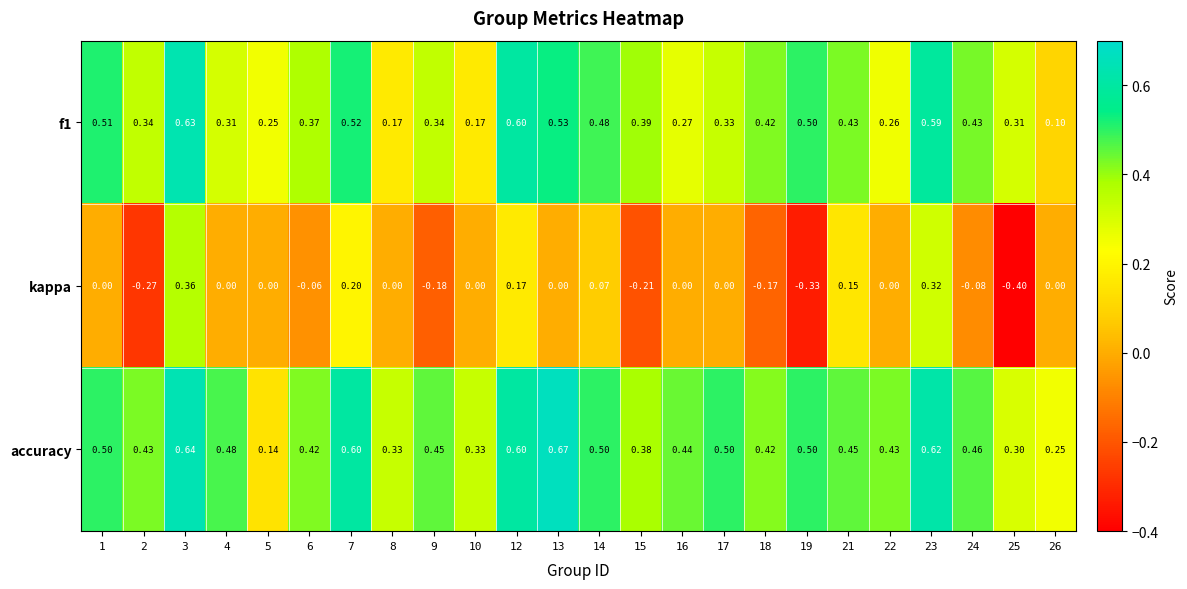

What is the total value across all series at 3?

1.6